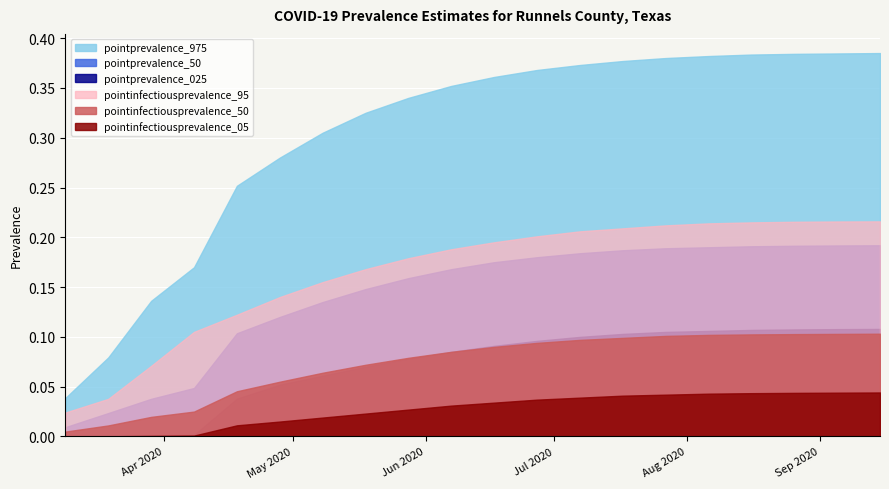

What is the difference between the maximum and minimum values in the pointinfectiousprevalence_95 series?

0.2